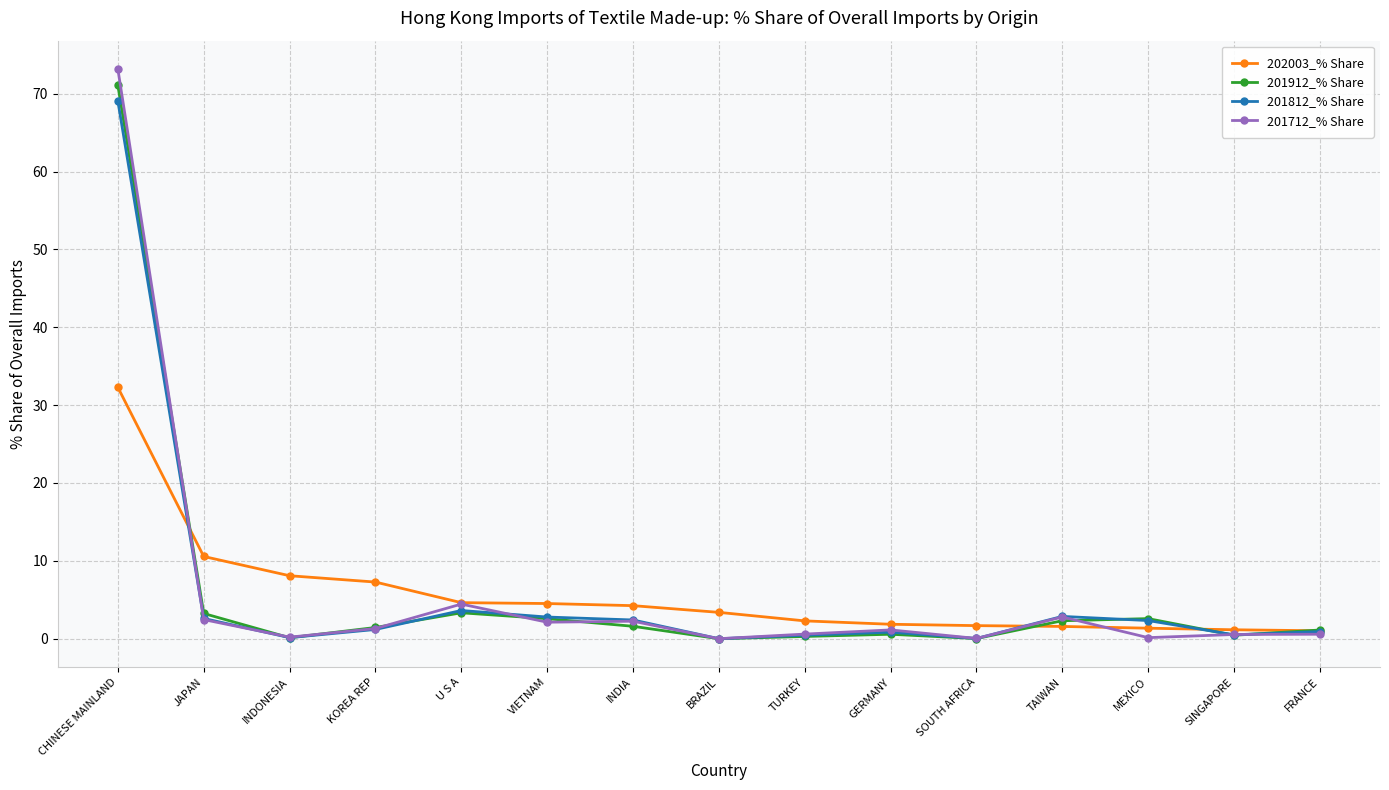

True or false: 201912_% Share has a value of 71.1 at CHINESE MAINLAND.

True